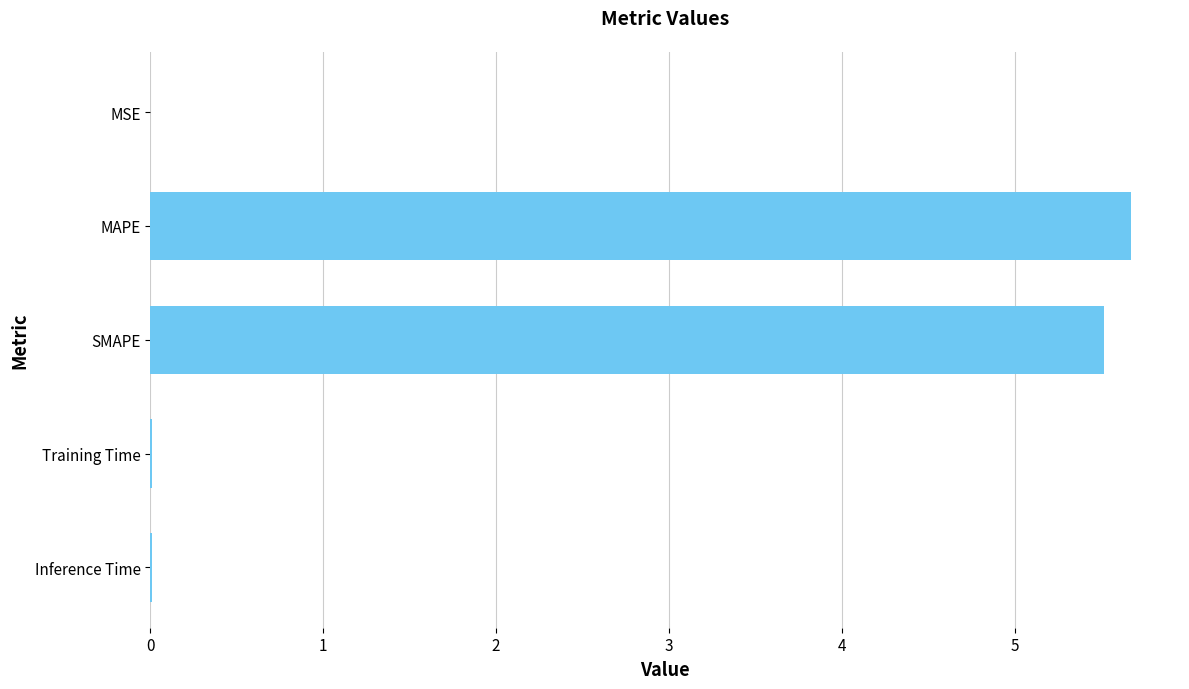

Approximately how many times larger is the value at MAPE compared to SMAPE?

1.0